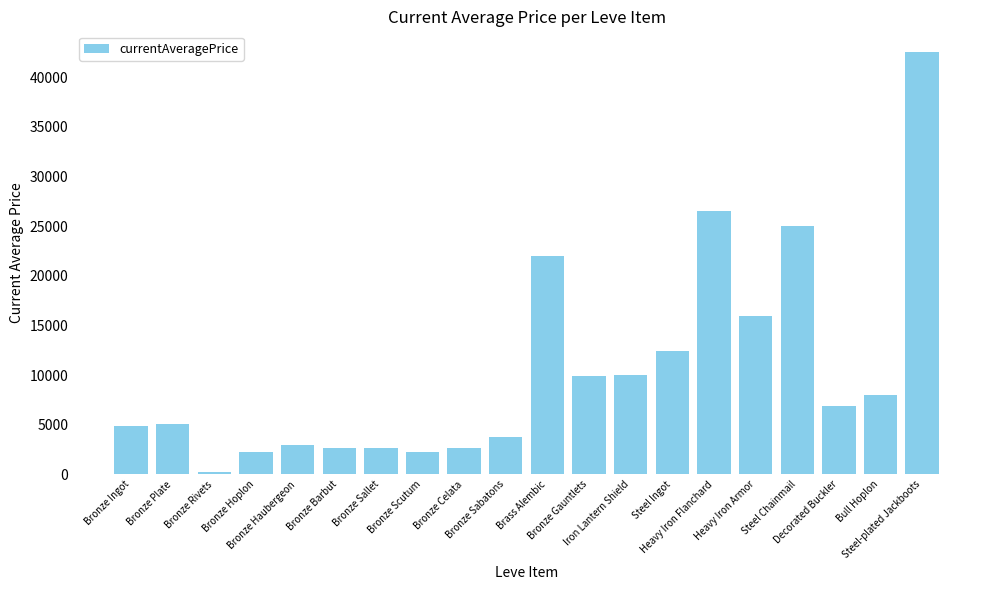

What is the label of the 4th bar from the right?

Steel Chainmail